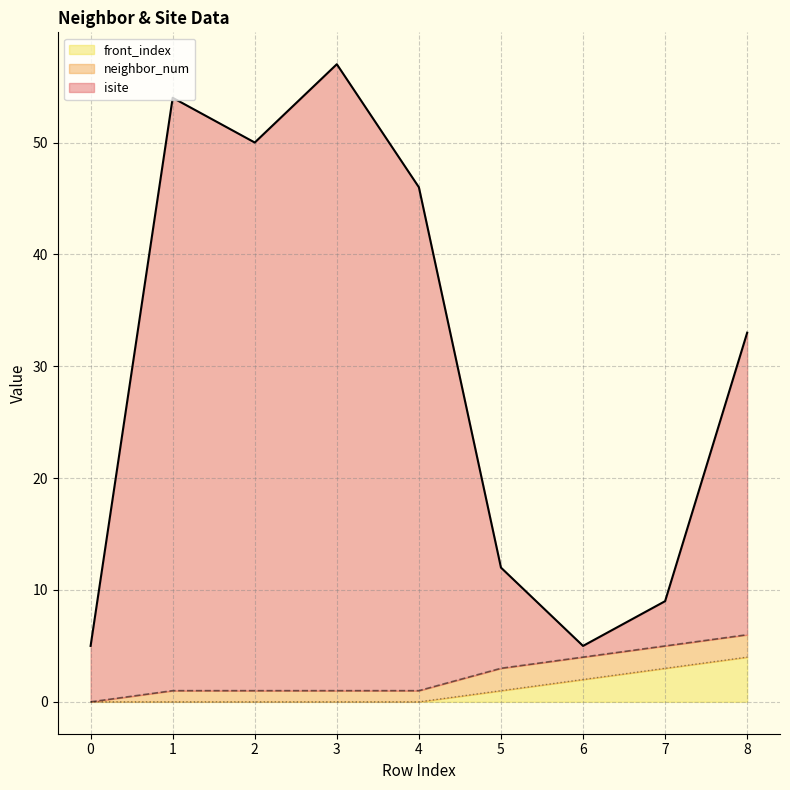

What is the value of the isite point at the 7th from the left?

5